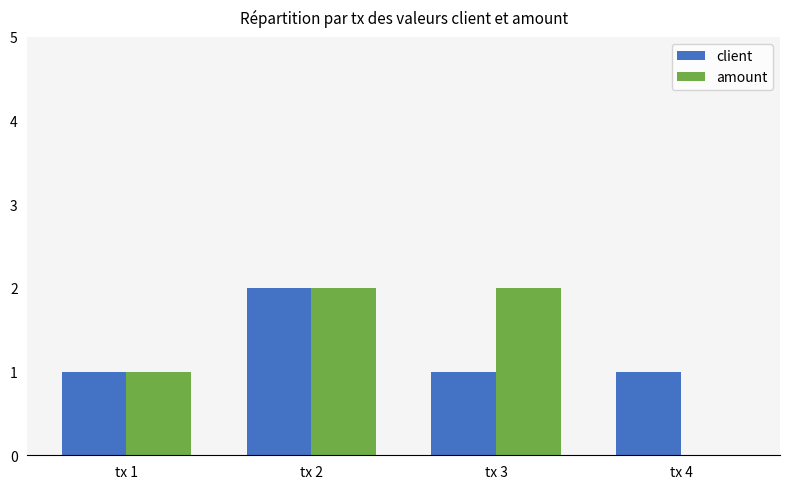

At which category is the sum across all series the highest?

tx 2